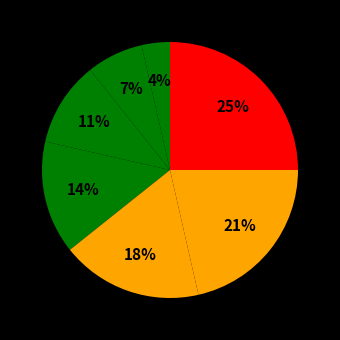

Count the number of slices in the pie.

7